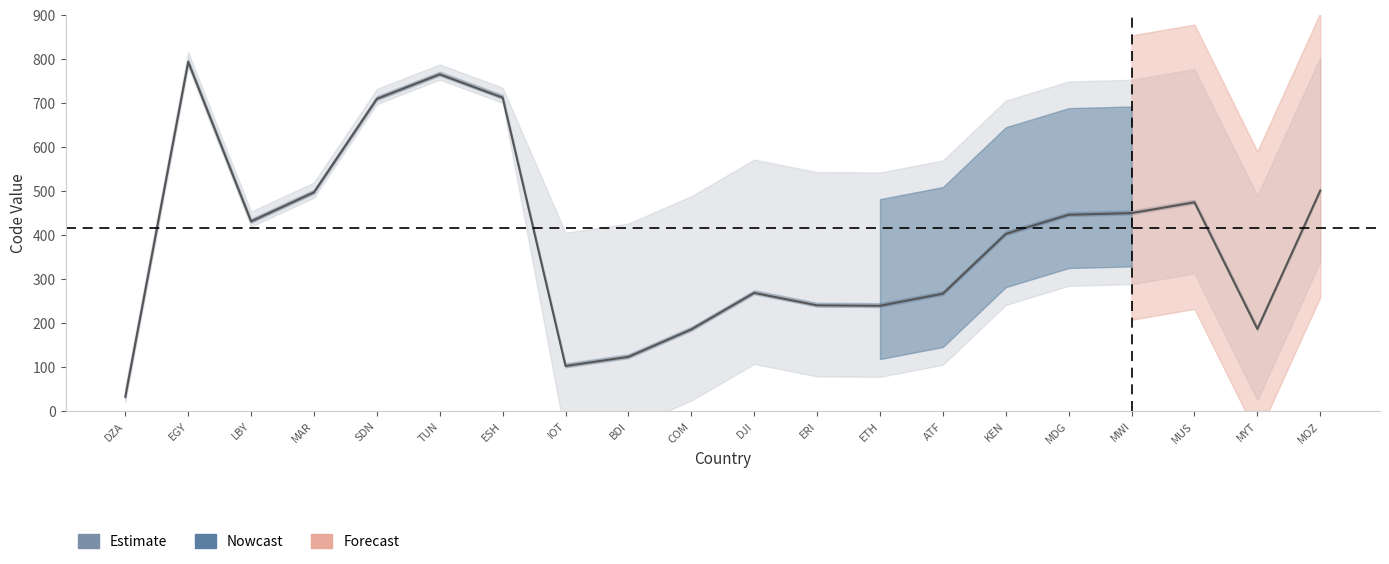

What is the minimum value shown in the chart?

31.3